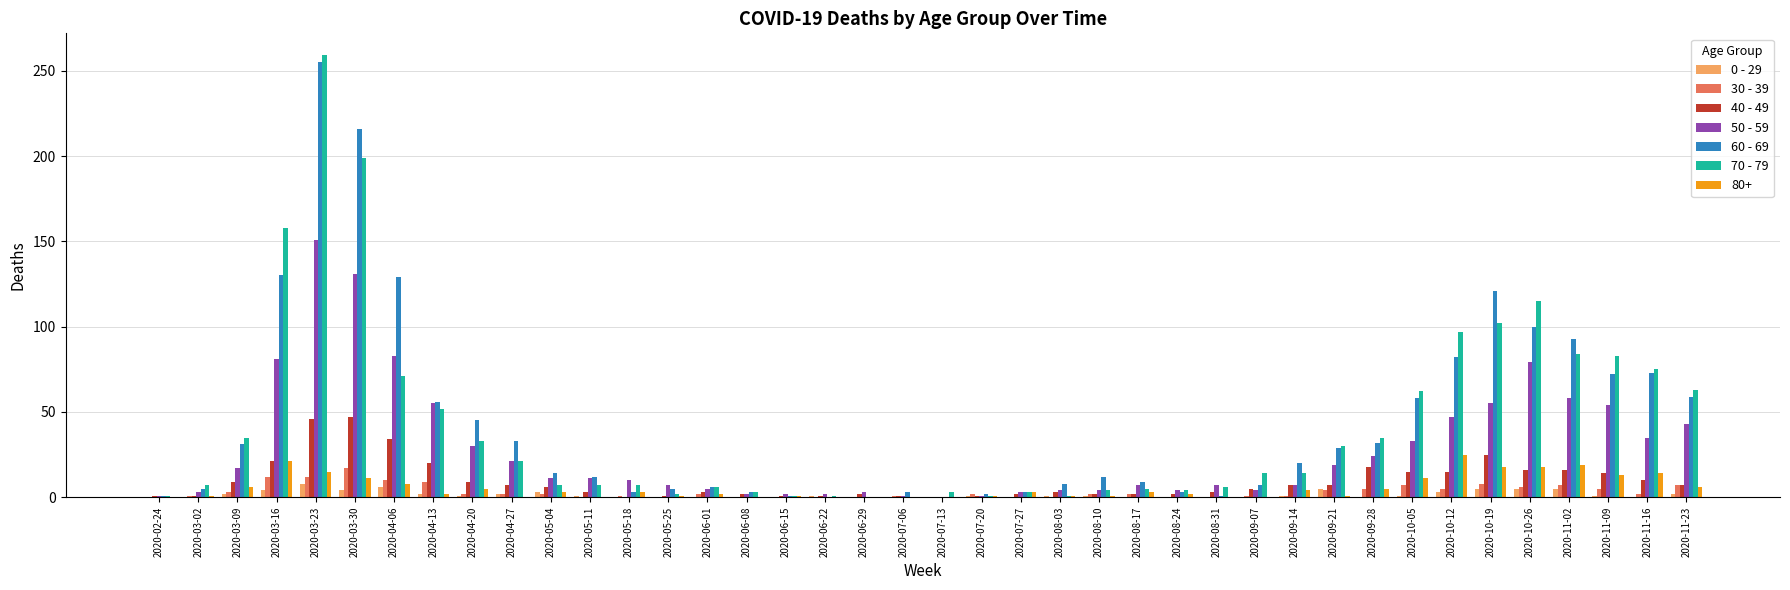

Count the number of data series in this chart.

7